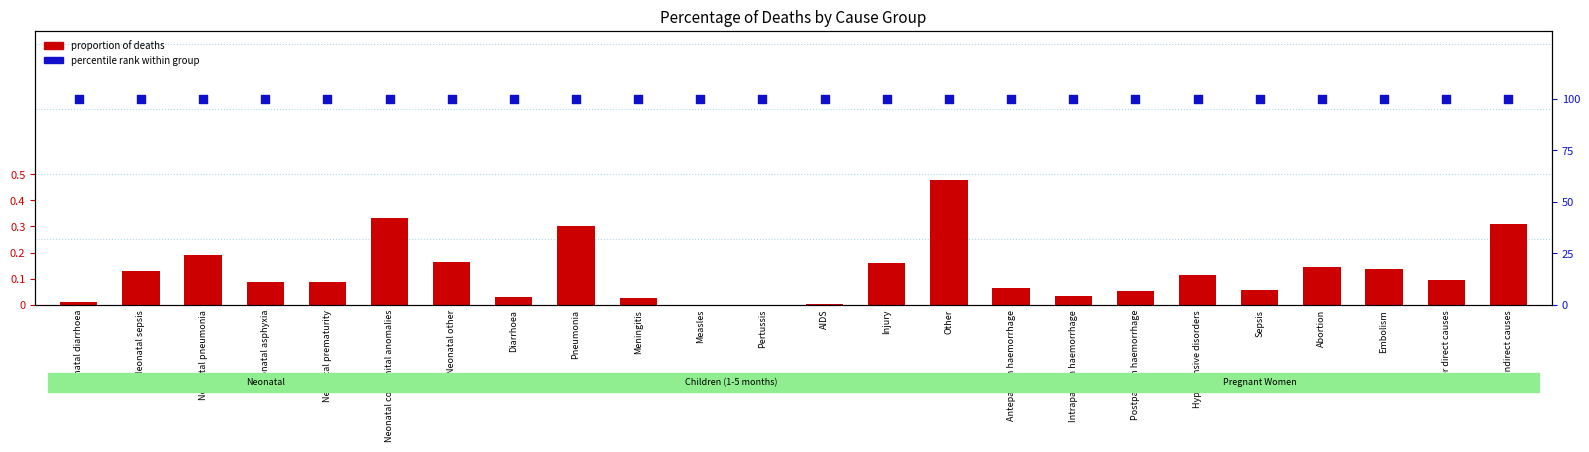

Which series contains the lowest Y value?

proportion